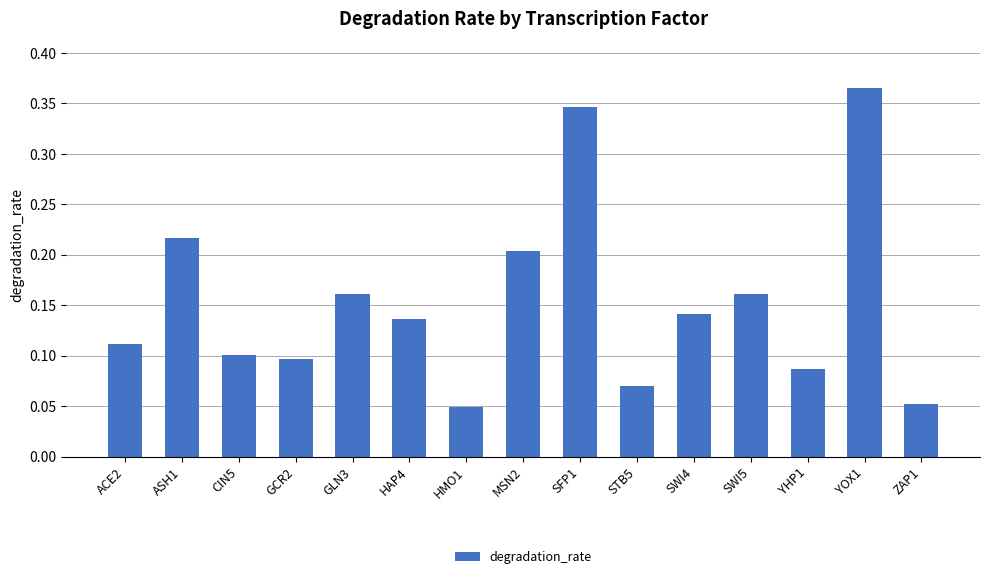

The value at GCR2 is 0.1. True or false?

True